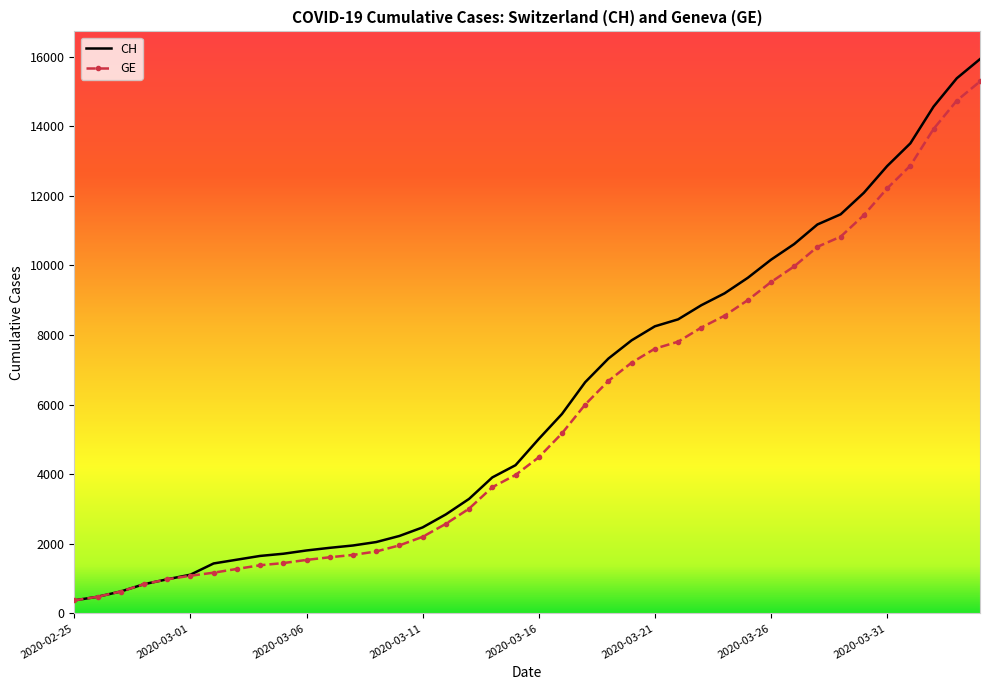

Reading left to right, what are all the values shown in this chart?

CH: 375	479	630	840	981	1113	1436	1544	1652	1715	1809	1885	1952	2051	2226	2472	2845	3291	3908	4259	5012	5731	6644	7323	7847	8249	8449	8855	9196	9642	10162	10613	11175	11467	12086	12852	13505	14561	15375	15926
GE: 375	479	630	840	981	1083	1171	1278	1384	1447	1538	1614	1681	1780	1955	2201	2574	3010	3627	3978	4485	5174	6002	6681	7205	7607	7807	8213	8554	9000	9520	9971	10533	10825	11444	12210	12863	13919	14733	15284